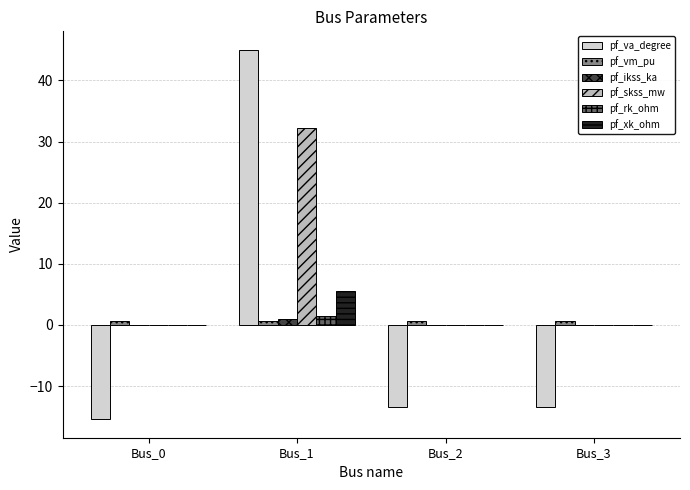

The pf_rk_ohm series shows 0.0 at Bus_2. True or false?

True